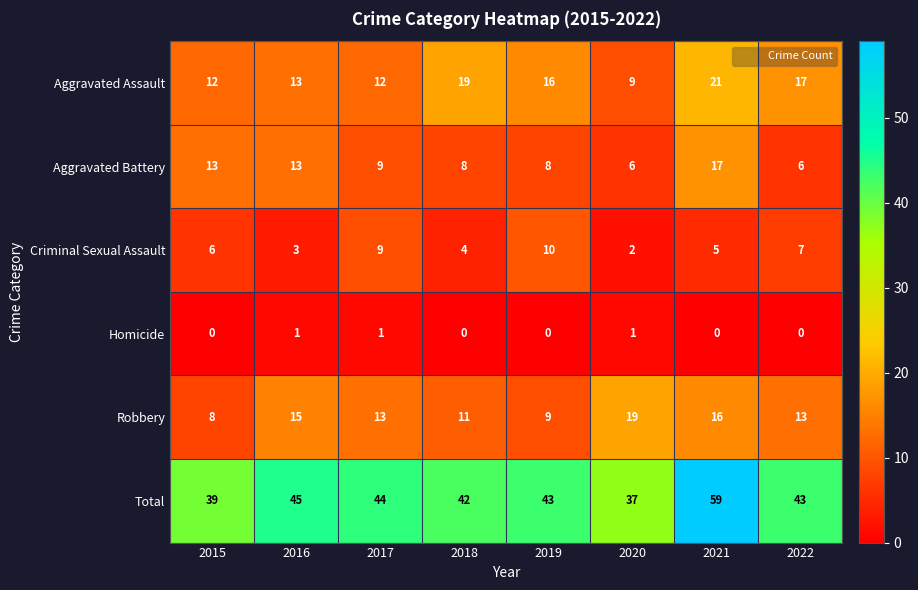

What value does the Robbery series have at 2015?

8